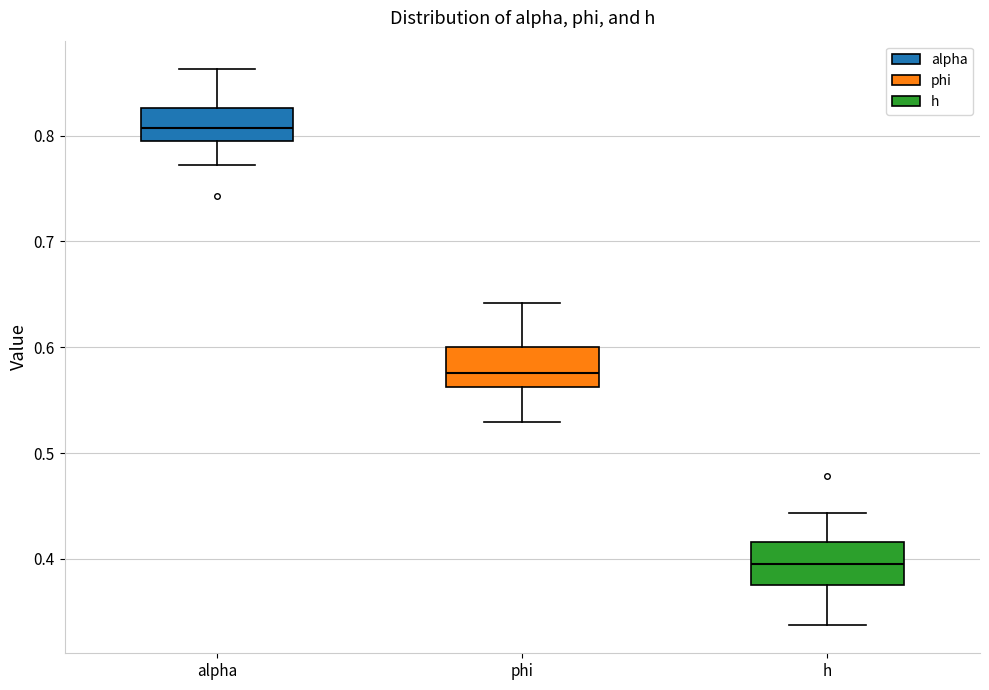

Reading left to right, read every box against the y-axis: the position of its median line, the range the box covers, and the ends of its whiskers. The values are not printed on the chart, so give them approximately, as read against the axis.

alpha: median 0.81, box 0.79 to 0.83, whiskers 0.77 to 0.86
phi: median 0.58, box 0.56 to 0.60, whiskers 0.53 to 0.64
h: median 0.39, box 0.37 to 0.42, whiskers 0.34 to 0.44